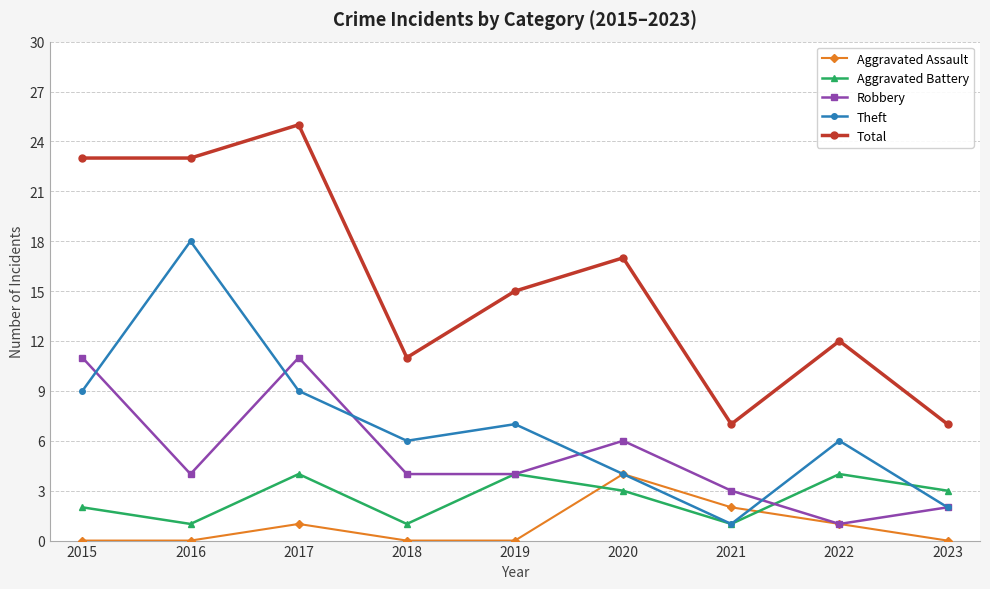

At which label does Aggravated Assault reach its peak?

2020